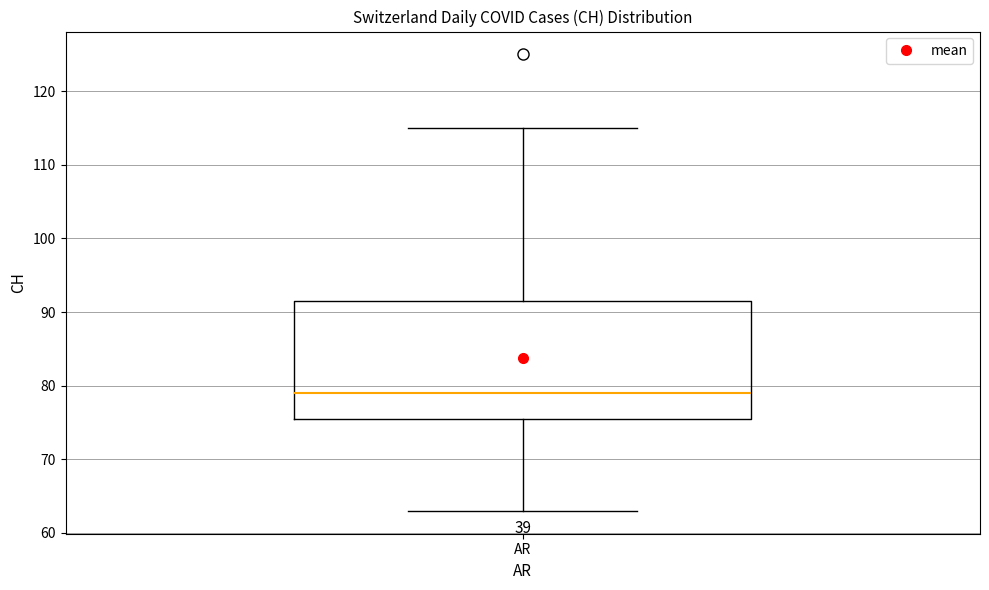

Where does the upper whisker of the box for AR end on the y-axis? The values are not printed on the chart, so give them approximately, as read against the axis.

115